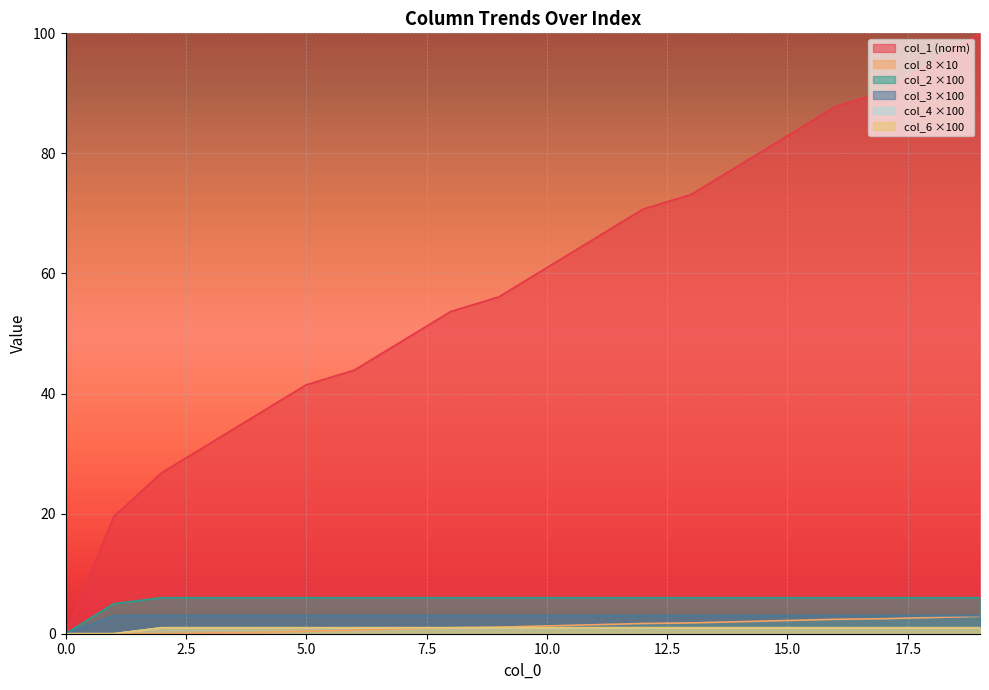

True or false: col_4 has a value of 1.0 at 15.

True